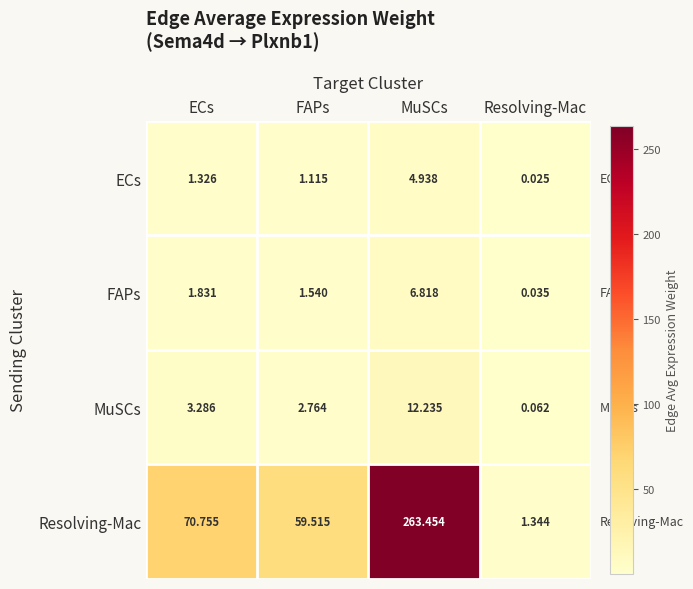

How many distinct data groups are displayed?

4